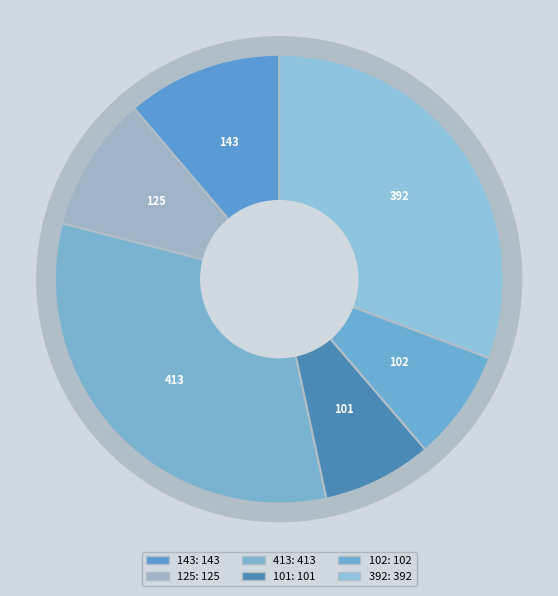

What is the total percentage of 413 and 101?

40.3%